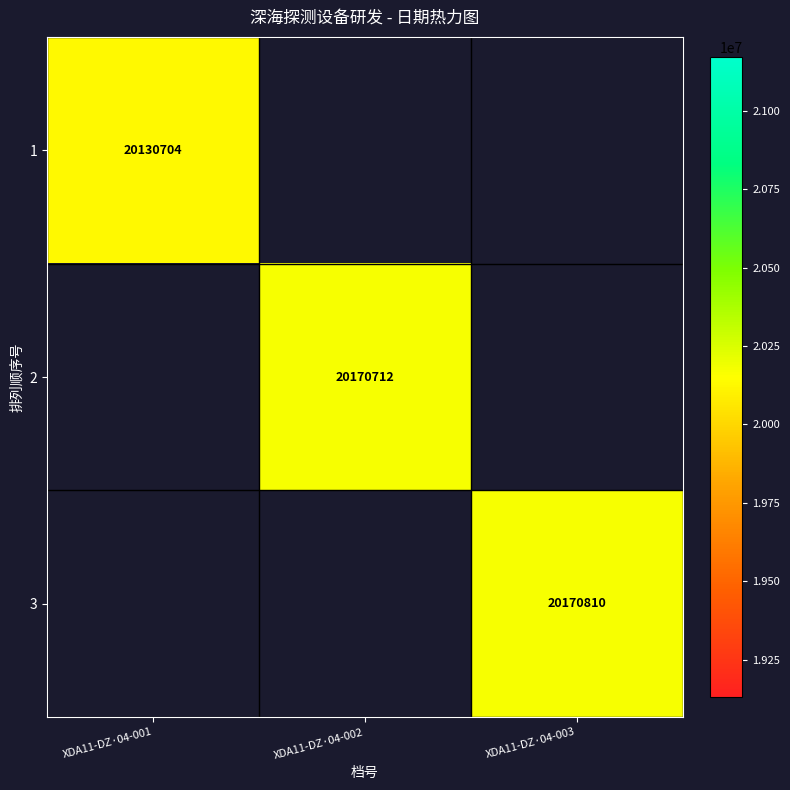

Count the number of categories in the chart.

3